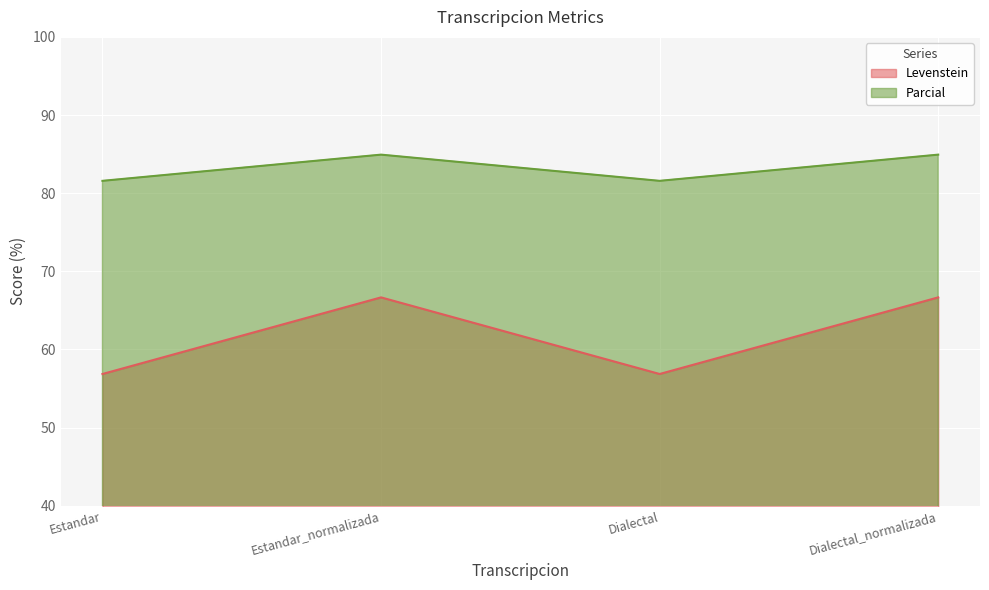

How many lines are shown in the chart?

2